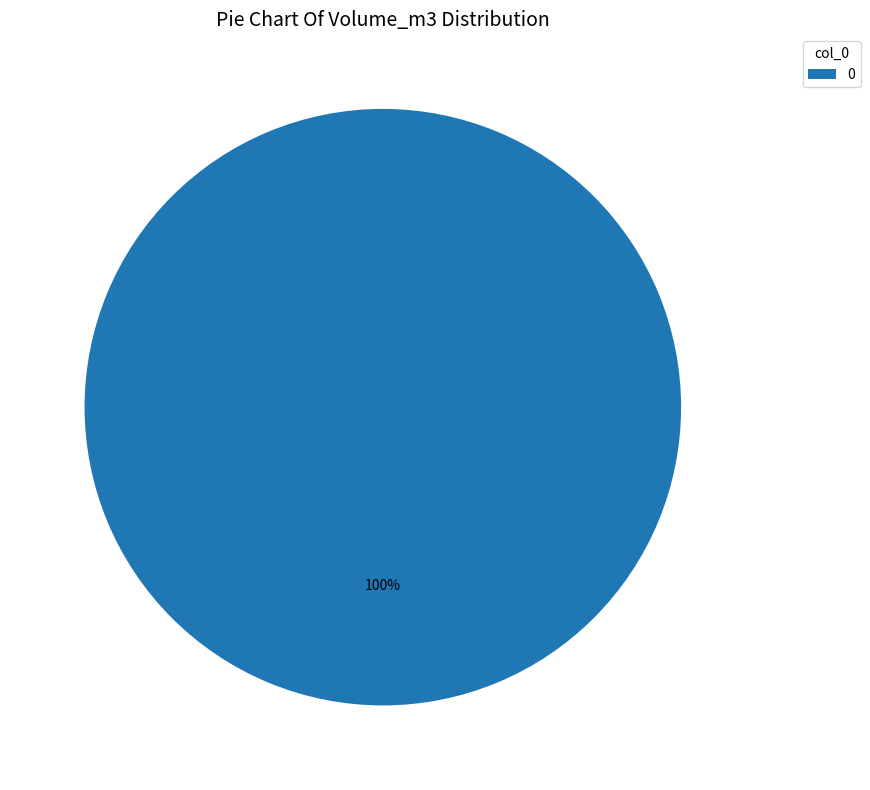

What percentage is the 0 slice, to the nearest percent?

100%